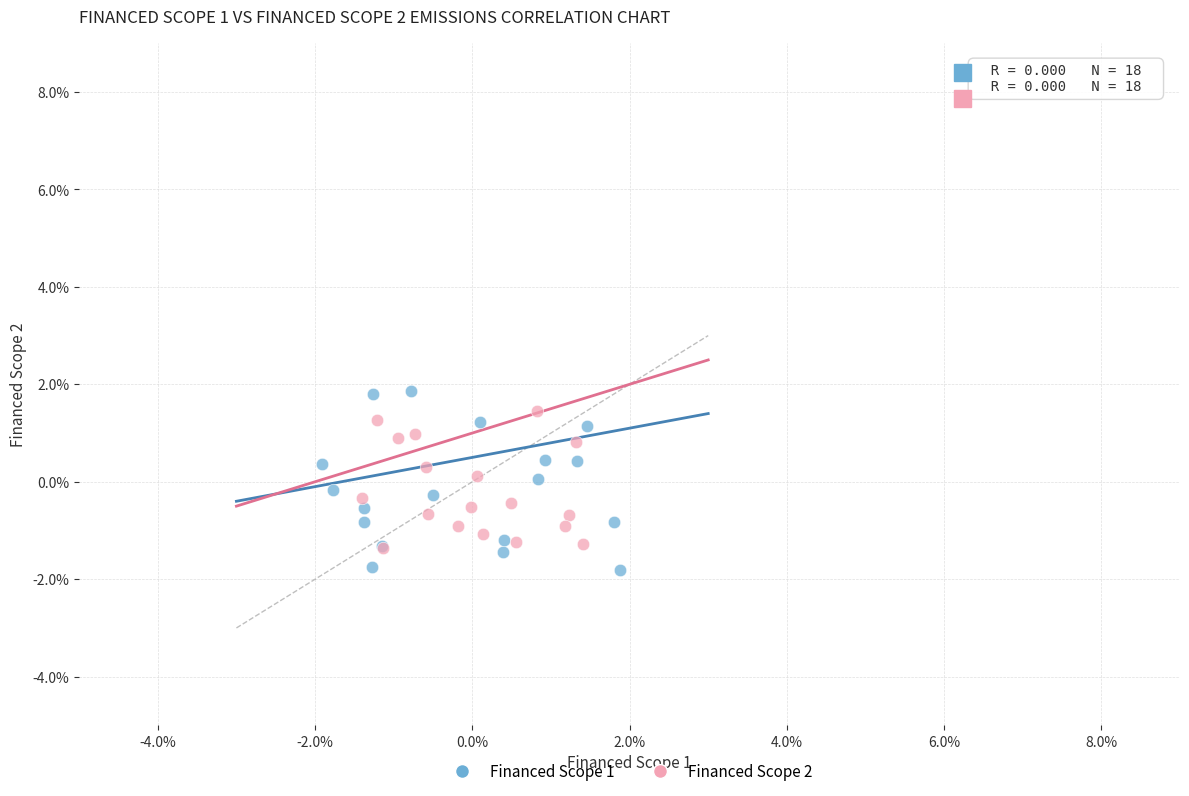

Which series has the widest spread of Y values?

Financed Scope 1